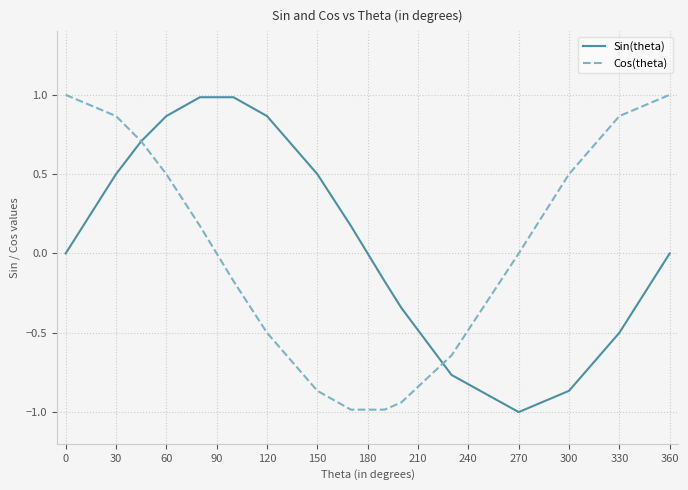

Rank the series by their average value, from lowest to highest.

Cos(theta), Sin(theta)